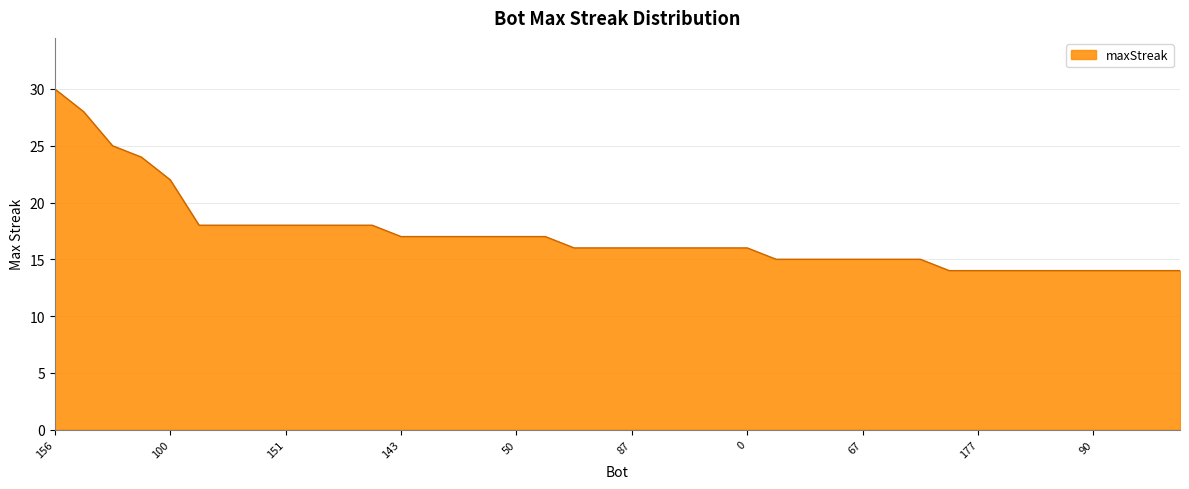

What is the sum of all values?

685